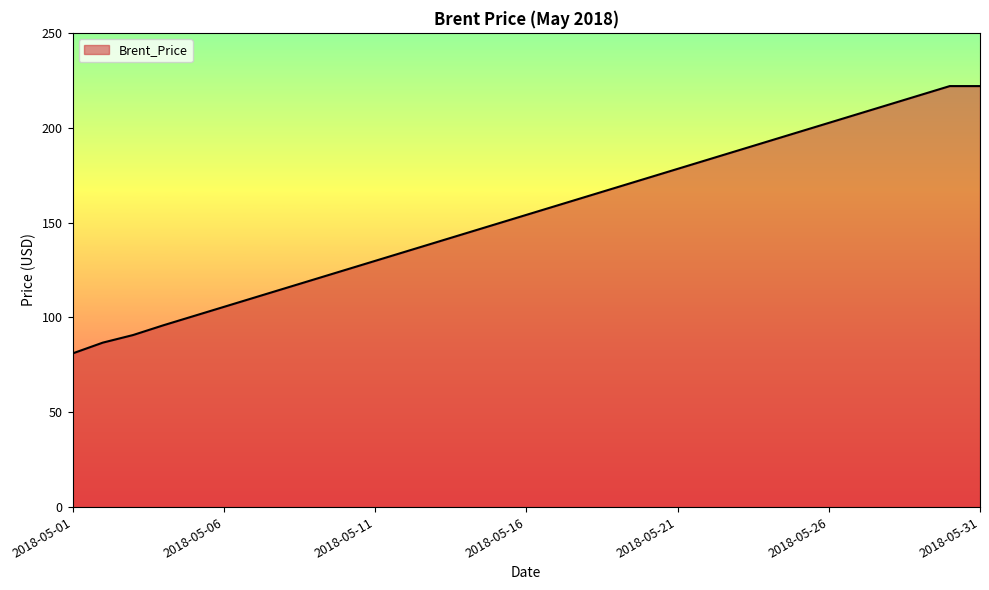

What is the greatest value displayed?

221.9